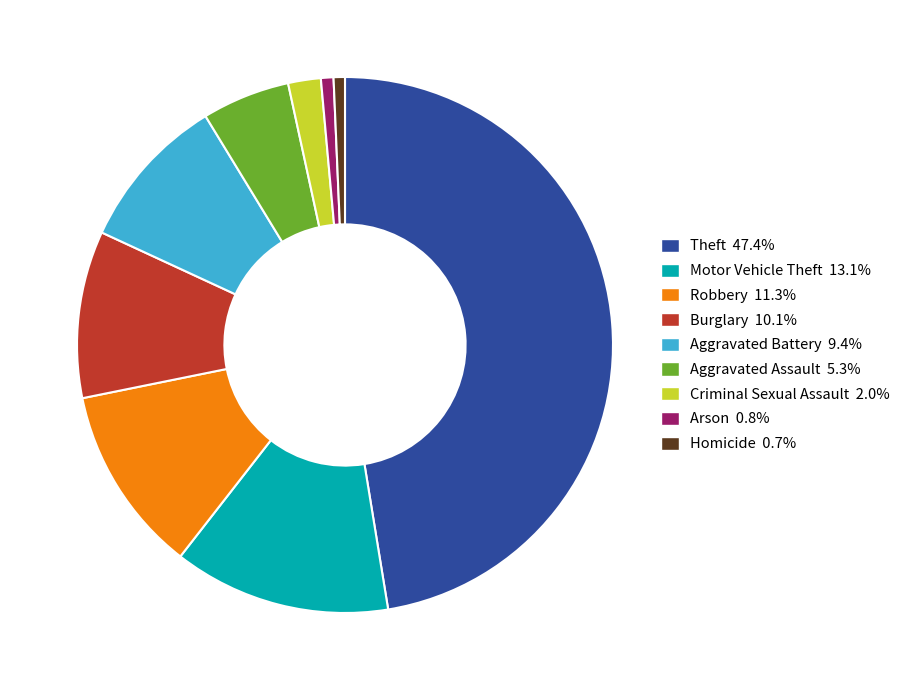

Which has a higher value, Burglary or Robbery?

Robbery